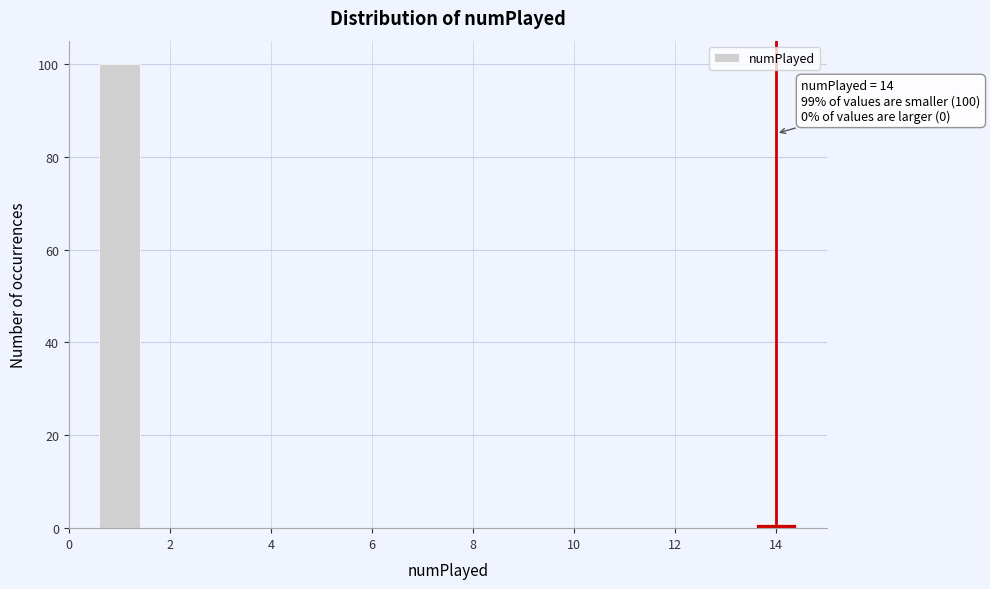

Which range on the x-axis has the tallest bar?

0.5 to 1.5